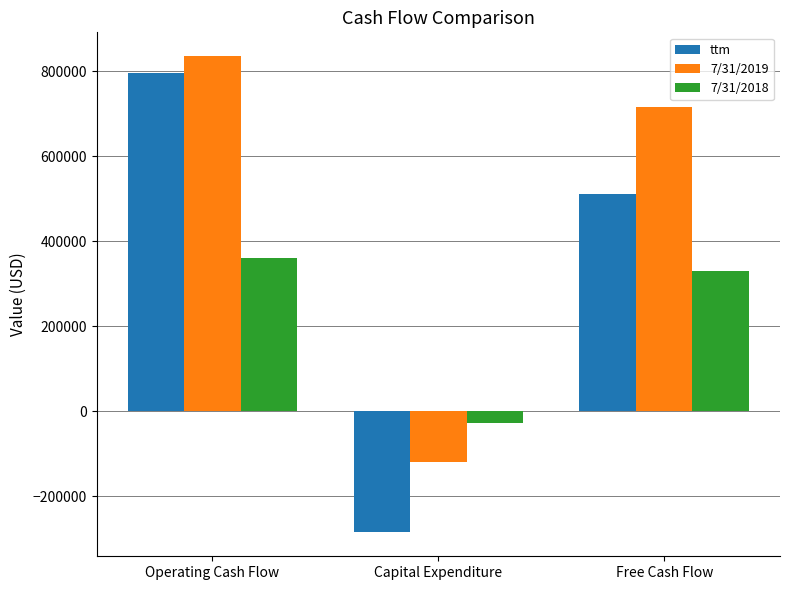

Which series changed the most between Operating Cash Flow and Capital Expenditure?

ttm